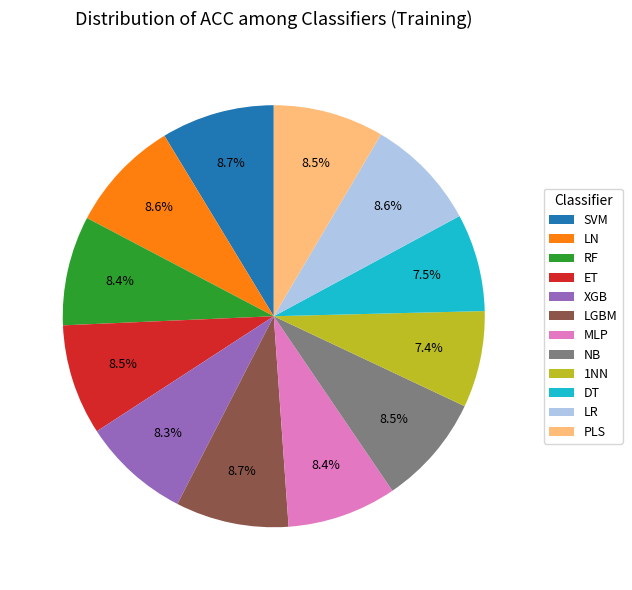

To the nearest percent, what is the difference between the DT and XGB slice percentages?

1%